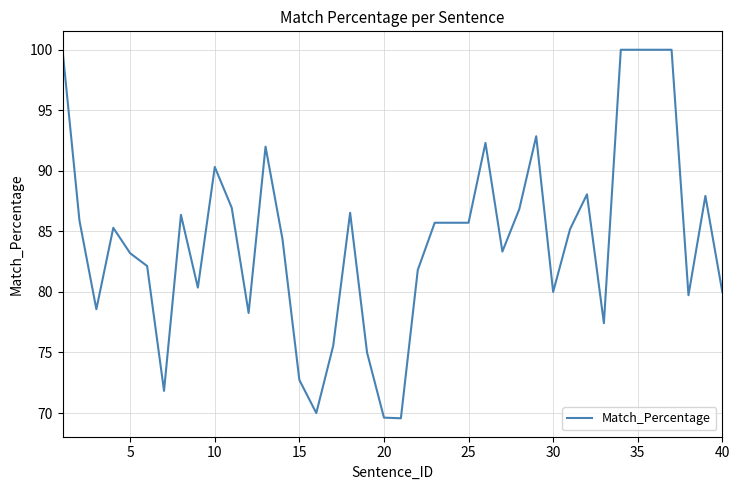

What is the greatest value displayed?

100.0